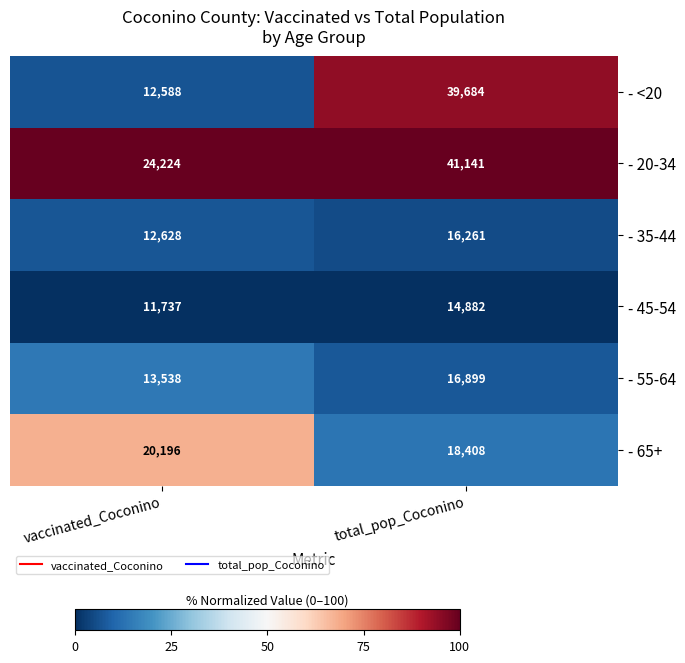

At which category does the chart reach its peak across all series?

total_pop_Coconino